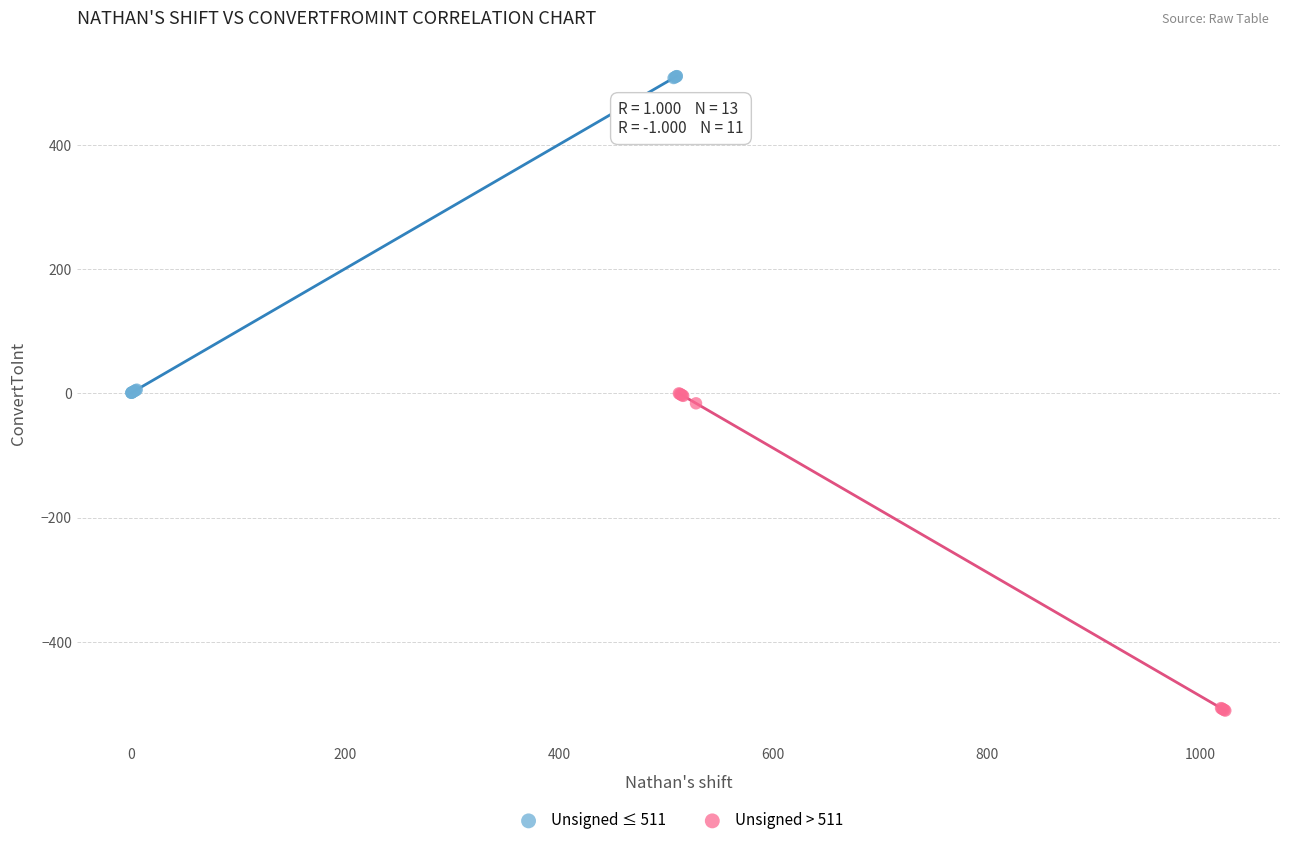

Which series reaches the maximum Y coordinate?

Unsigned ≤ 511